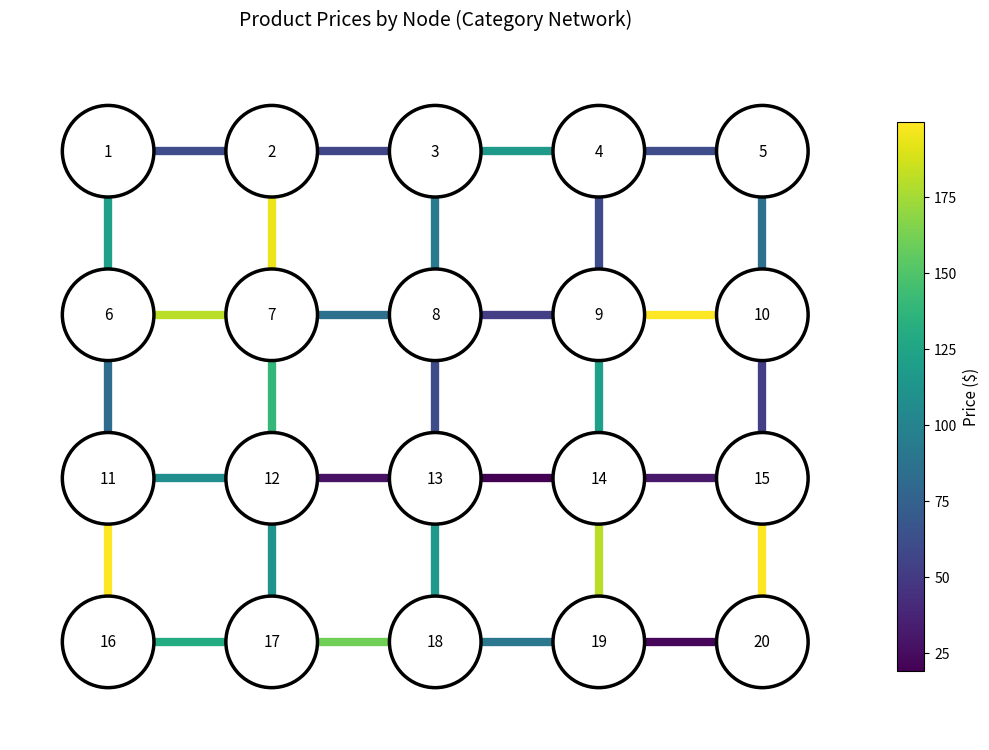

Is the value of edge_9-10 at −1 greater than the value of edge_3-8 at 0?

No